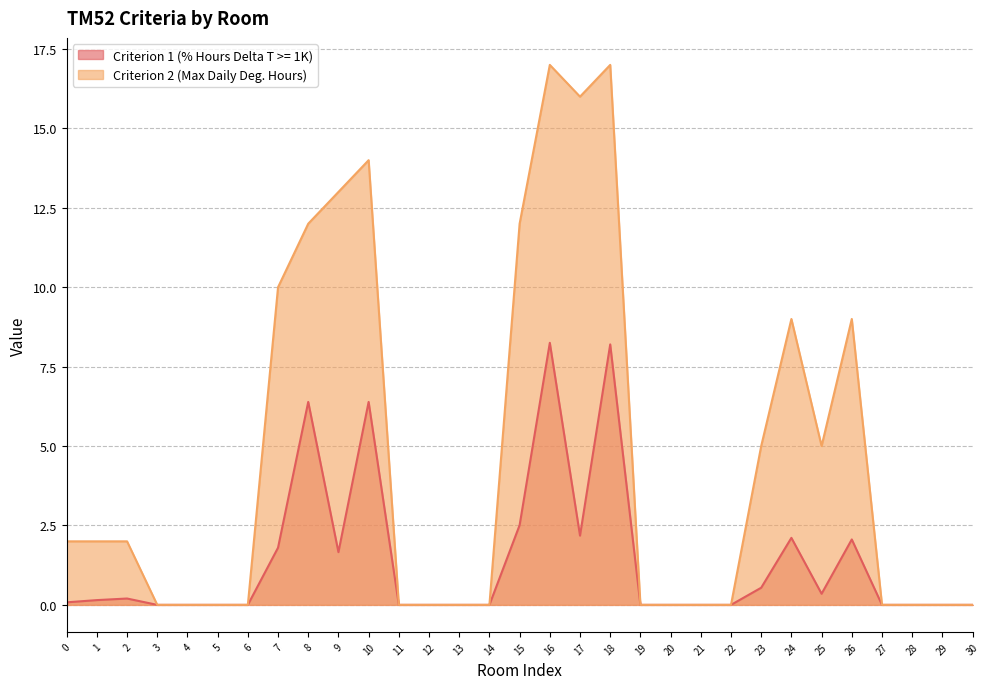

Rank the series by their average value, from highest to lowest.

Criterion 2 (Max Daily Deg. Hours), Criterion 1 (% Hours Delta T >= 1K)